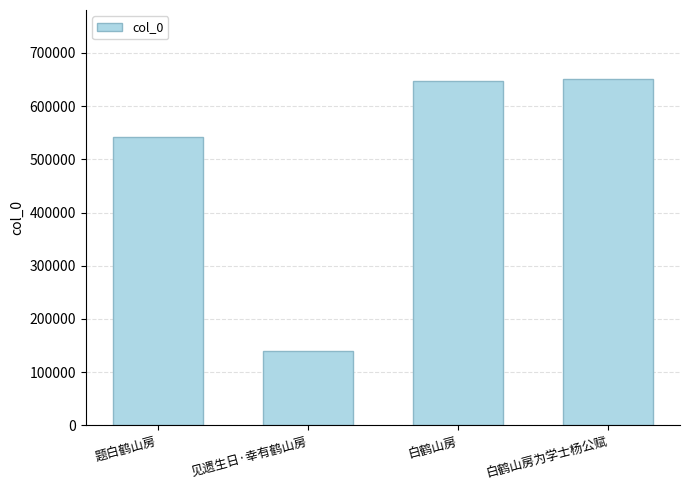

The chart shows a value of 647583 at 白鹤山房. True or false?

True